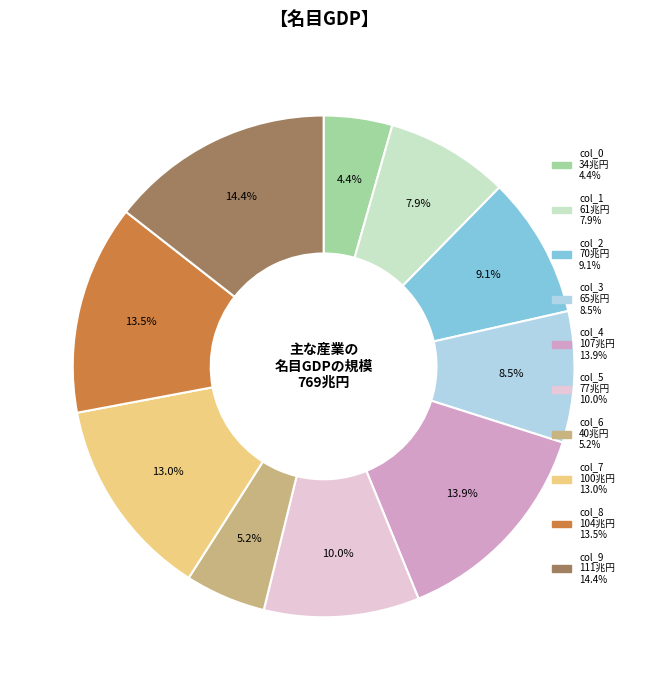

Which category has the biggest portion of the pie?

col_9